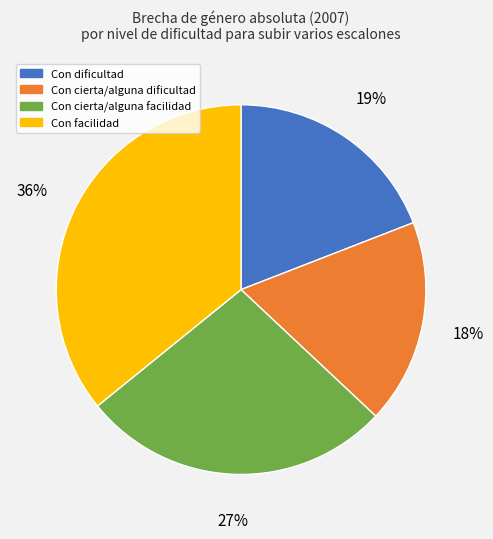

To the nearest percent, what is the average slice percentage?

25%